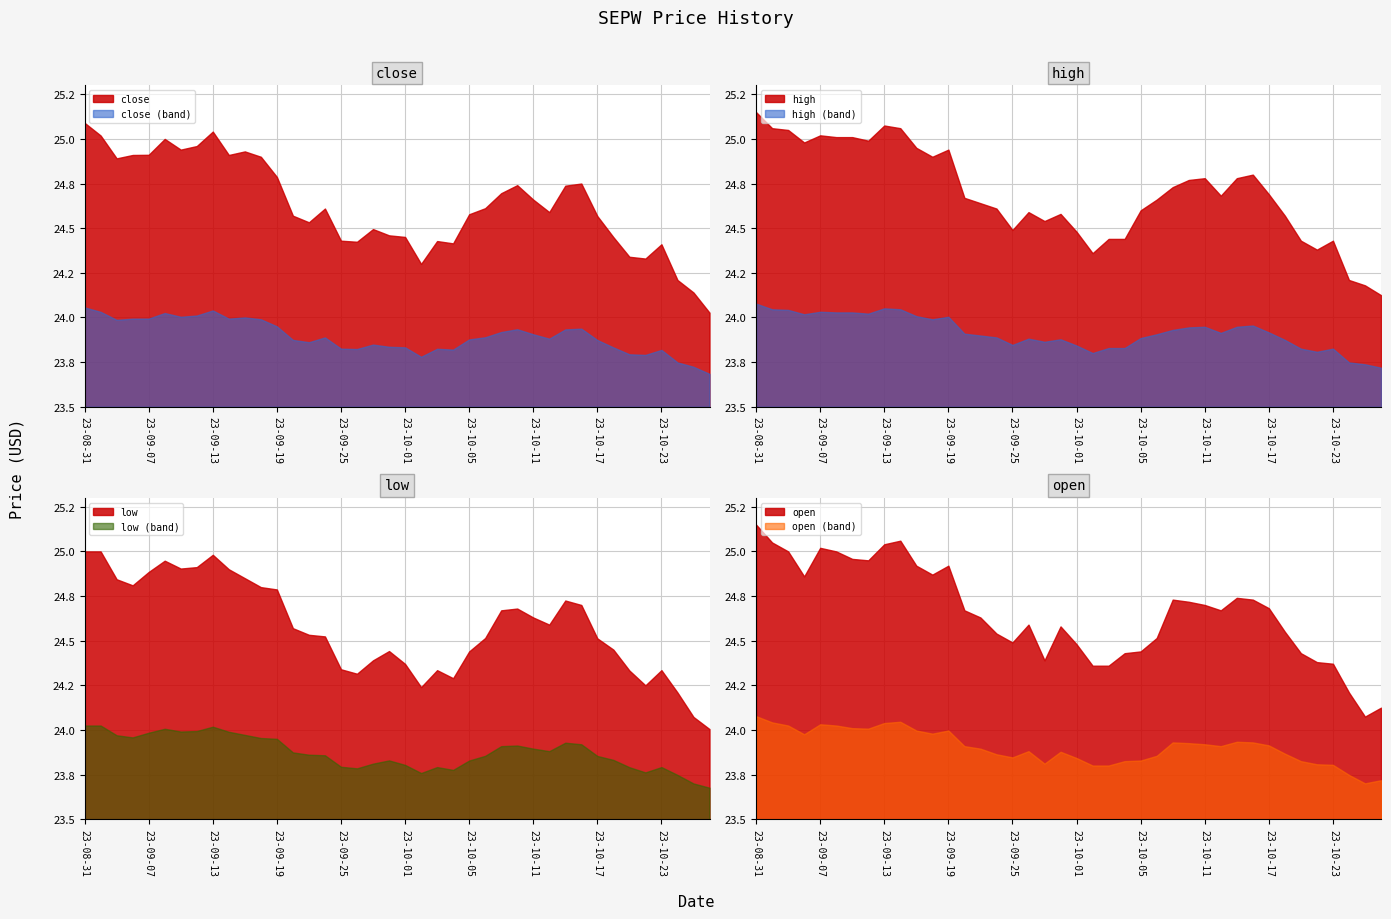

At which category does open reach its first local peak?

23-09-07